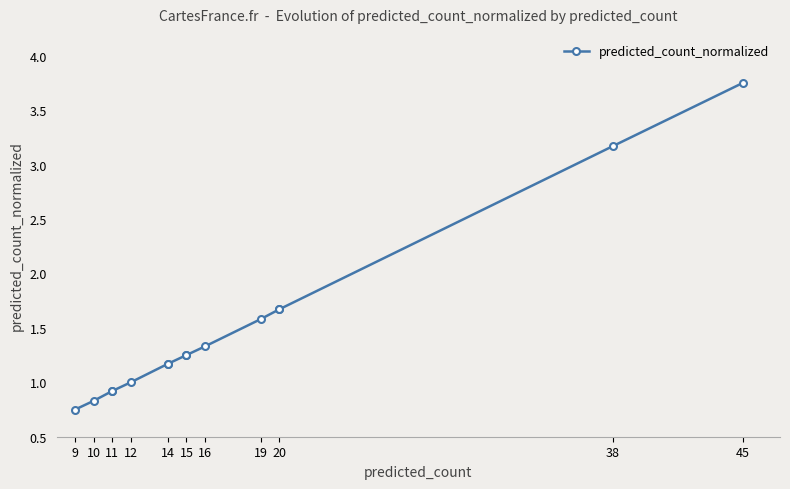

How many lines are shown in the chart?

1